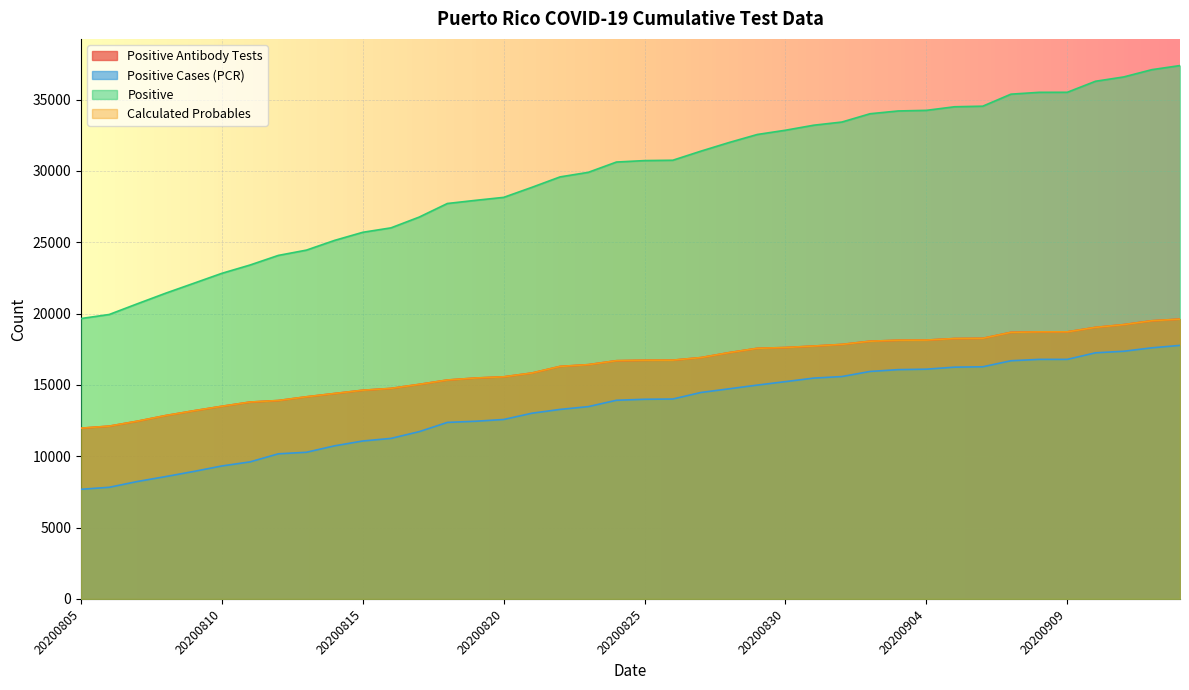

What is the maximum value shown in the chart?

37380